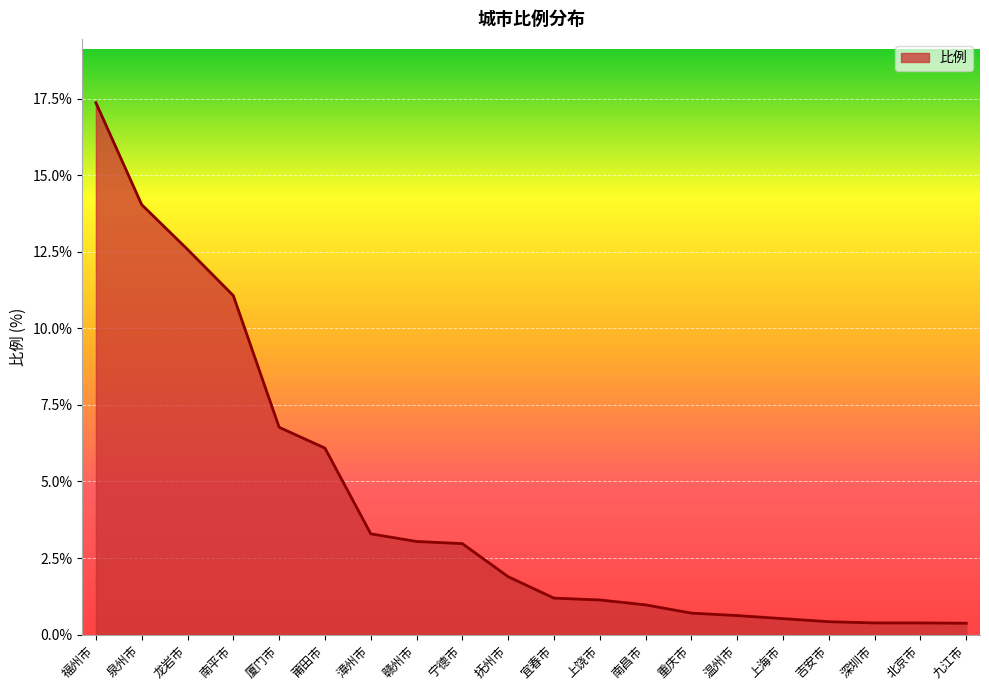

What position from the left is 泉州市?

2